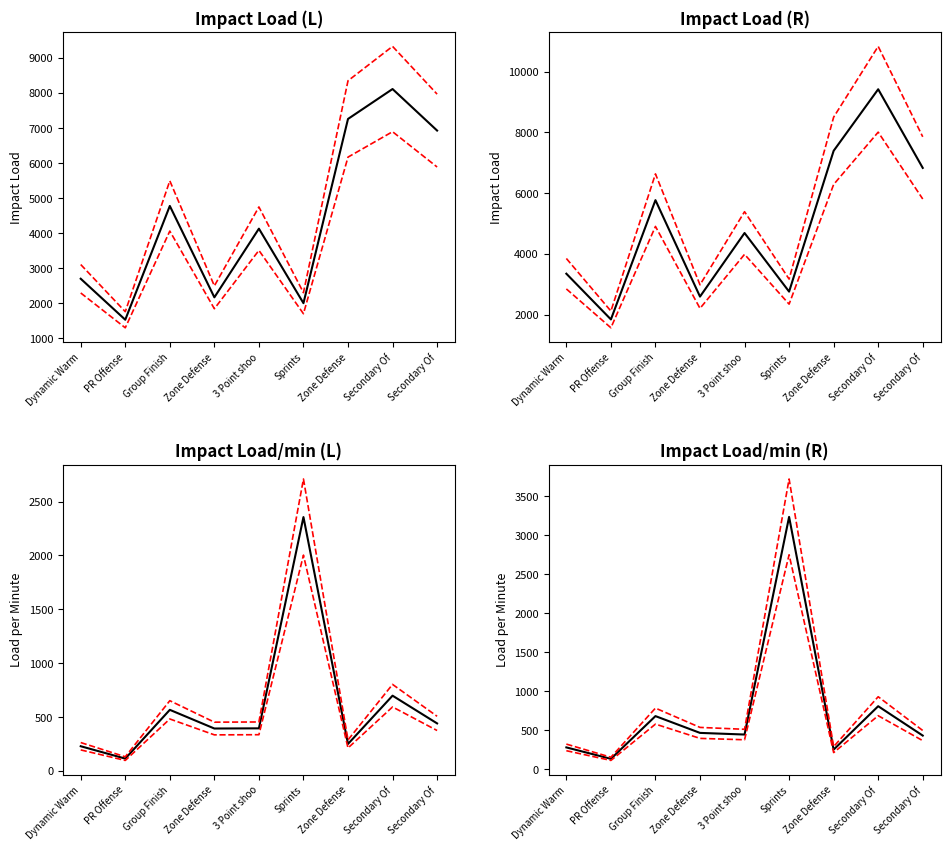

What is the difference between the maximum and minimum values in the Impact Load/min (L) series?

2243.0